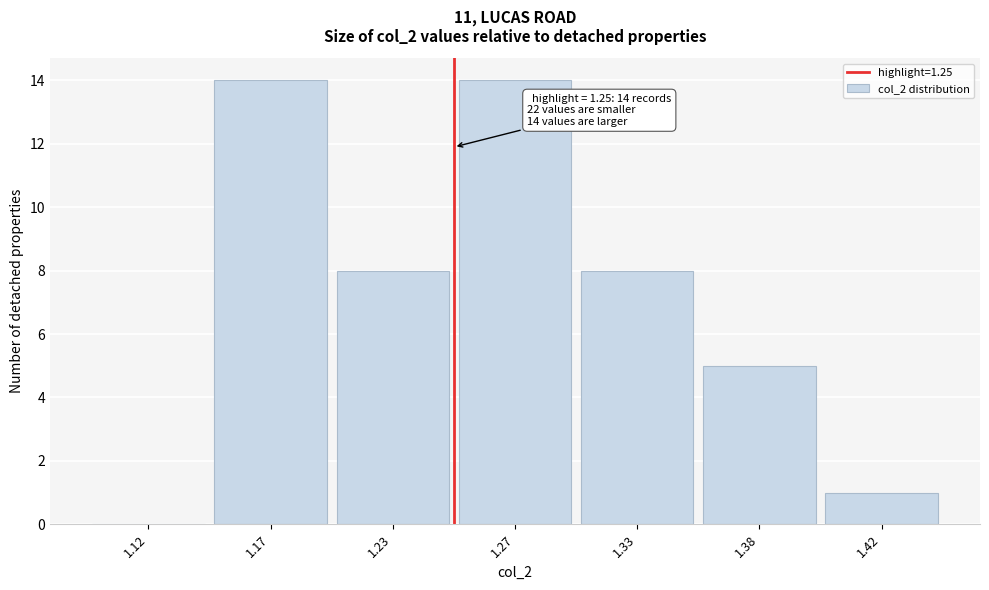

Reading left to right, list all the values displayed in this chart.

1.12=0	1.17=14	1.23=8	1.27=14	1.33=8	1.38=5	1.42=1